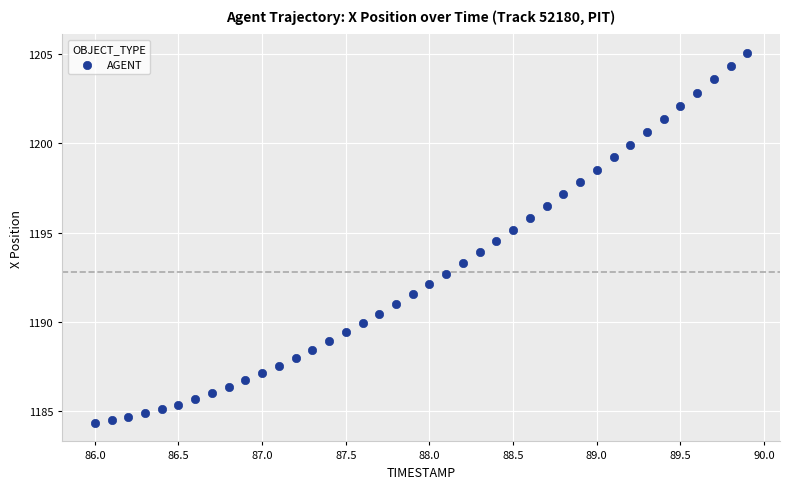

What is the range of Y values (max minus min)?

20.7